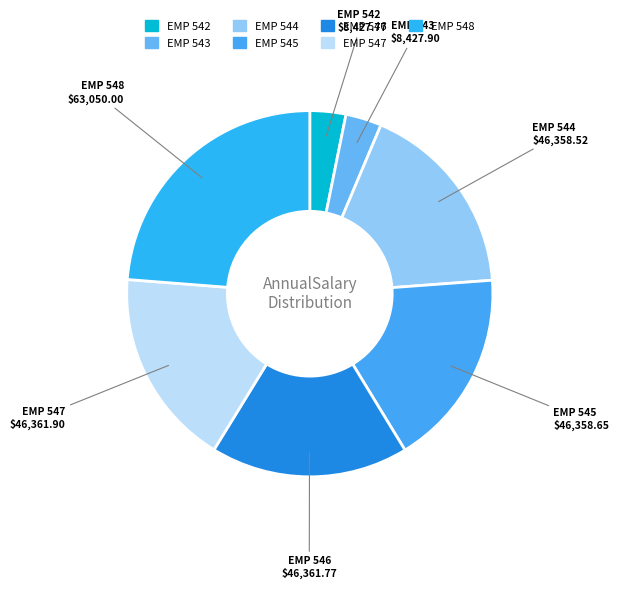

True or false: EMP 548 accounts for 24% of the total.

True